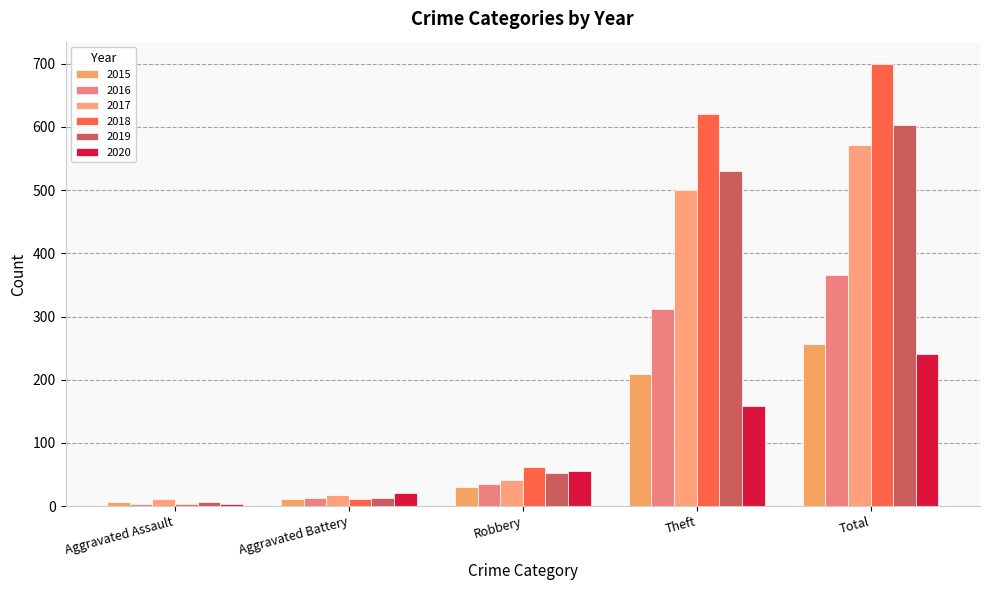

What is the label of the 4th bar from the right?

Aggravated Battery